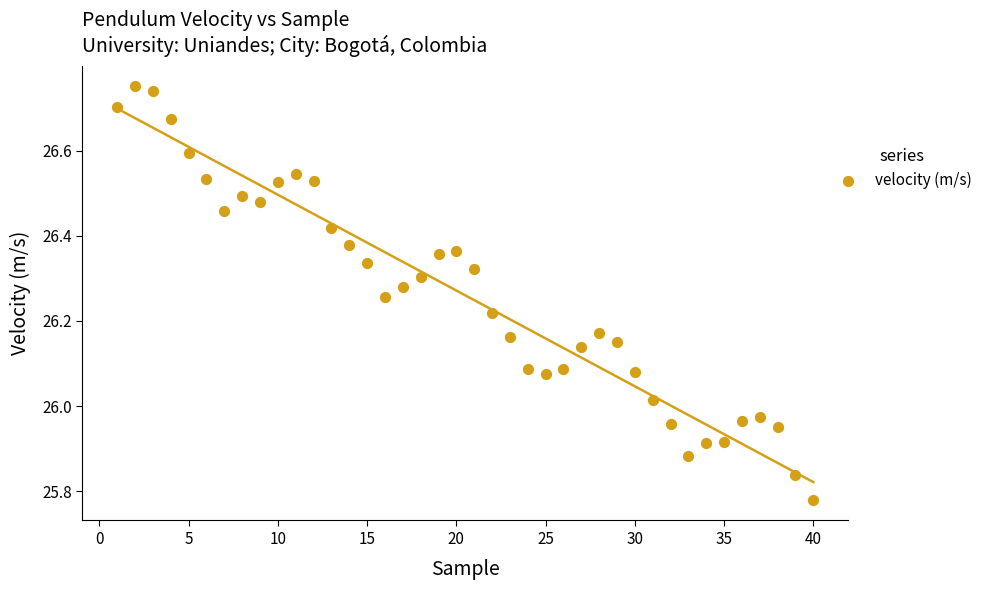

What is the range of Y values (max minus min)?

1.0